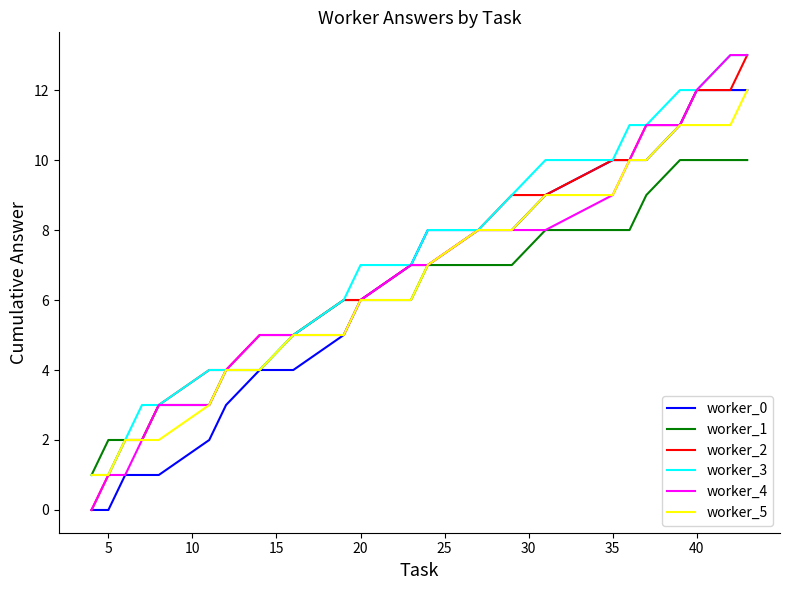

What is the greatest value displayed?

13